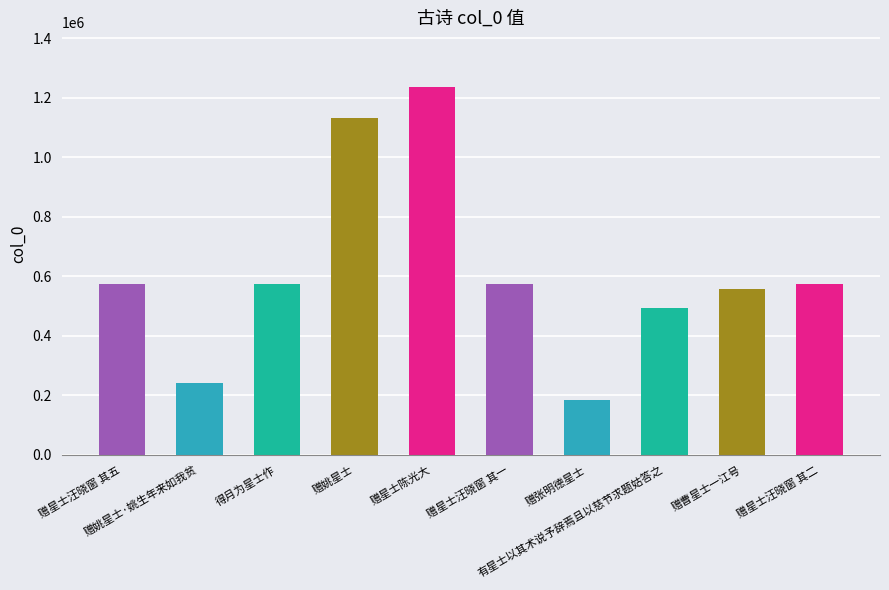

What is the change in value from 得月为星士作 to 赠星士陈光大?

+660452